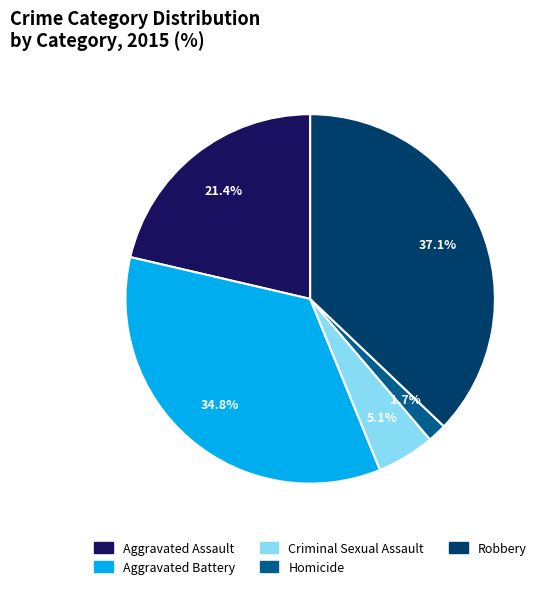

Is Aggravated Battery the majority of the pie?

No